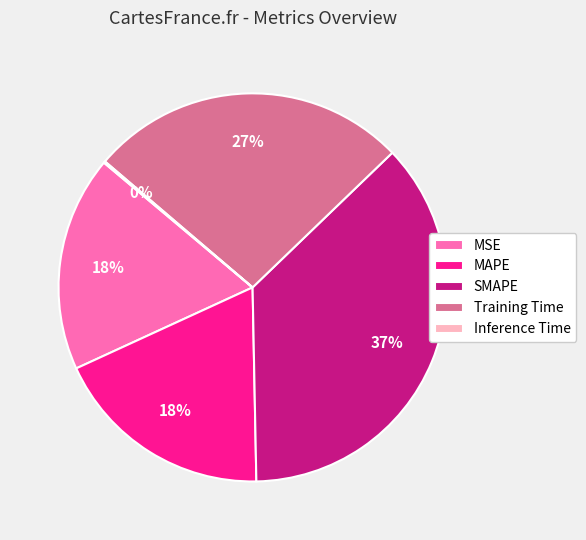

The Training Time slice represents 39% of the pie. True or false?

False